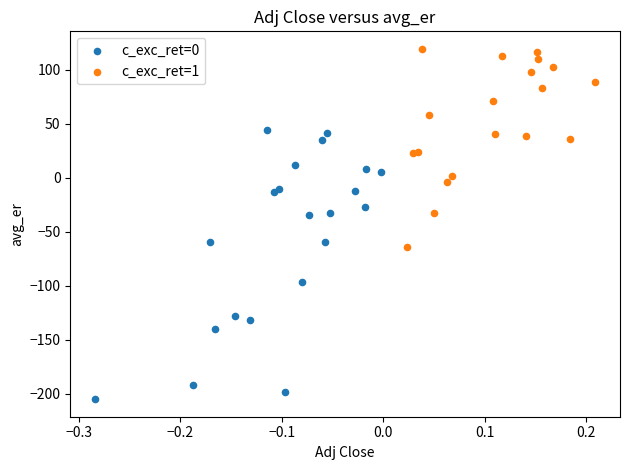

Which series contains the highest Y value?

c_exc_ret=1